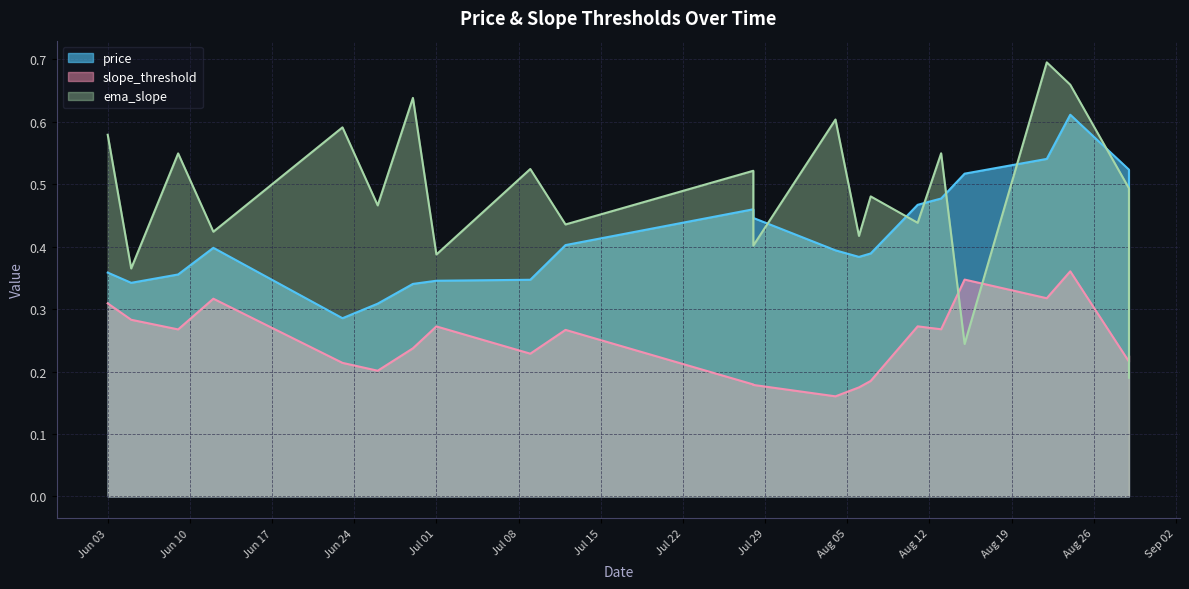

How many interior local valleys does the price series have?

3